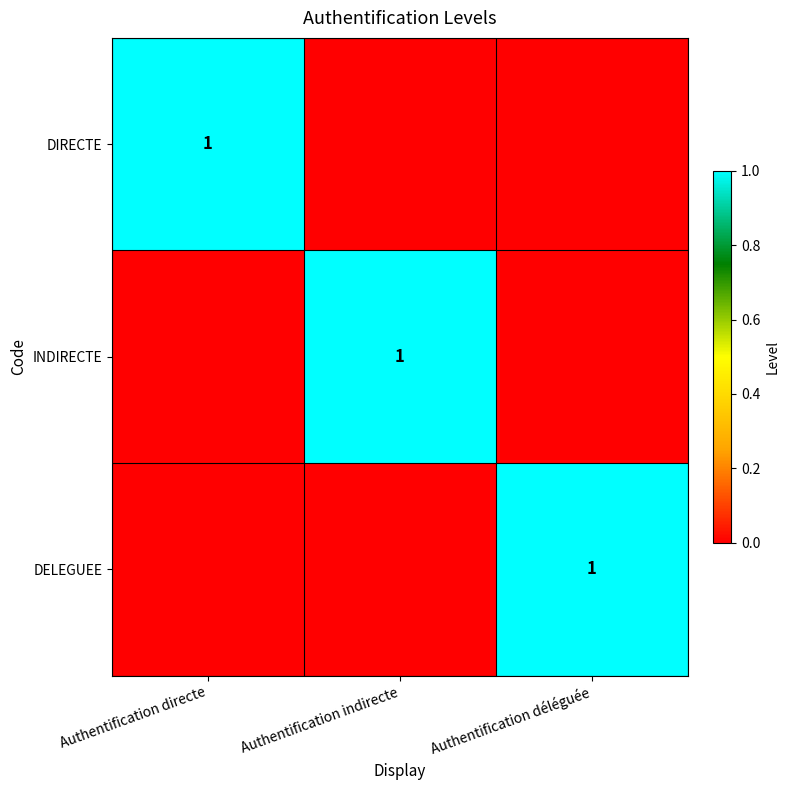

The DELEGUEE series shows 1 at Authentification déléguée. True or false?

True